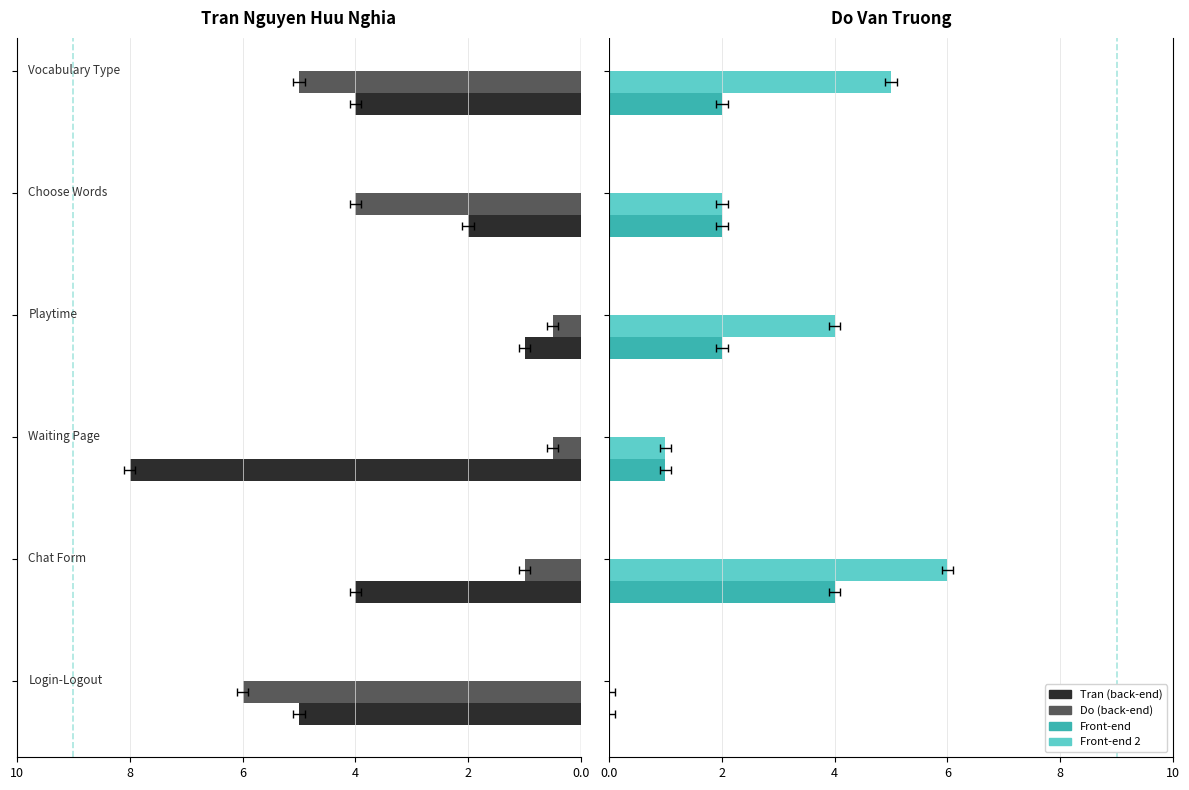

The Team (back-end) series shows 0.0 at 10. True or false?

True